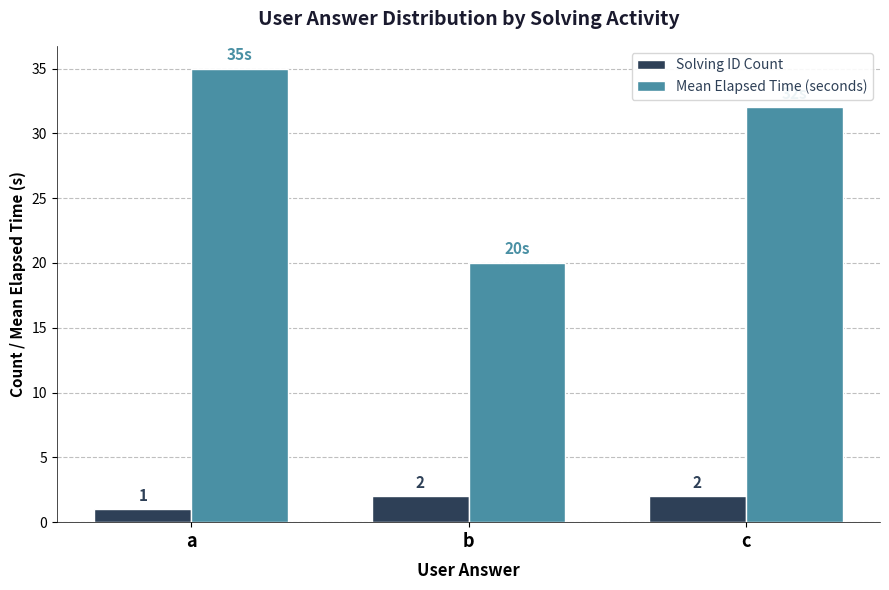

Rank the series at a from highest to lowest value.

Mean Elapsed Time (seconds), Solving ID Count